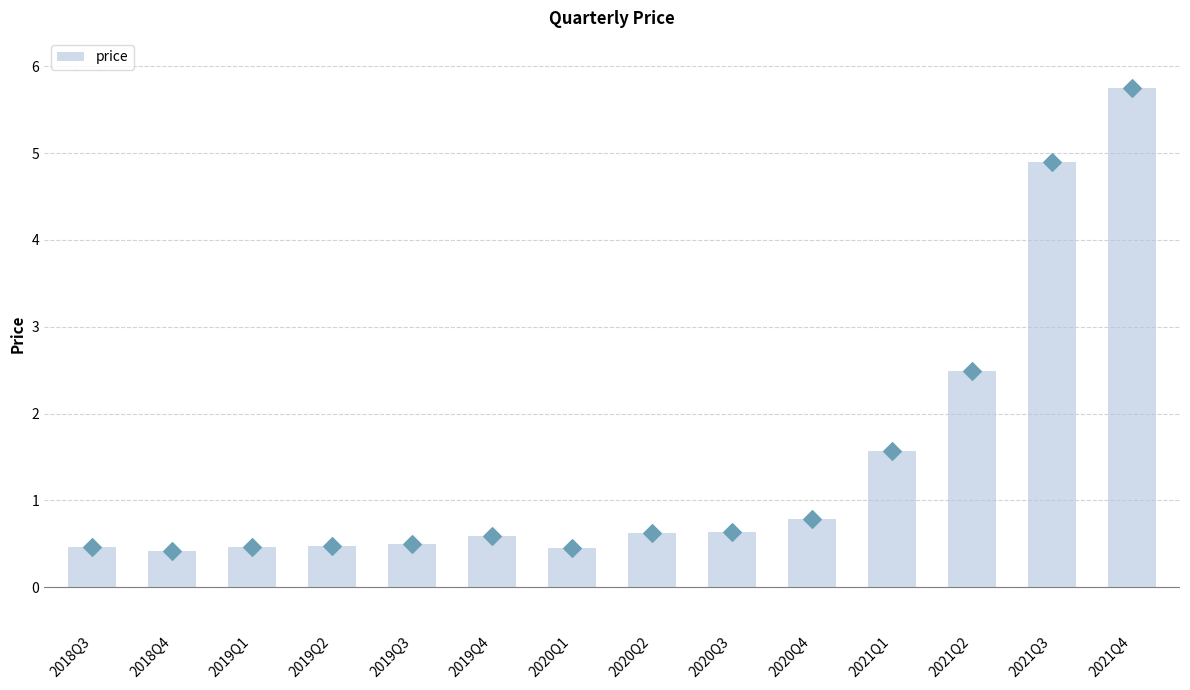

What is the change in value from 2019Q1 to 2021Q1?

+1.1